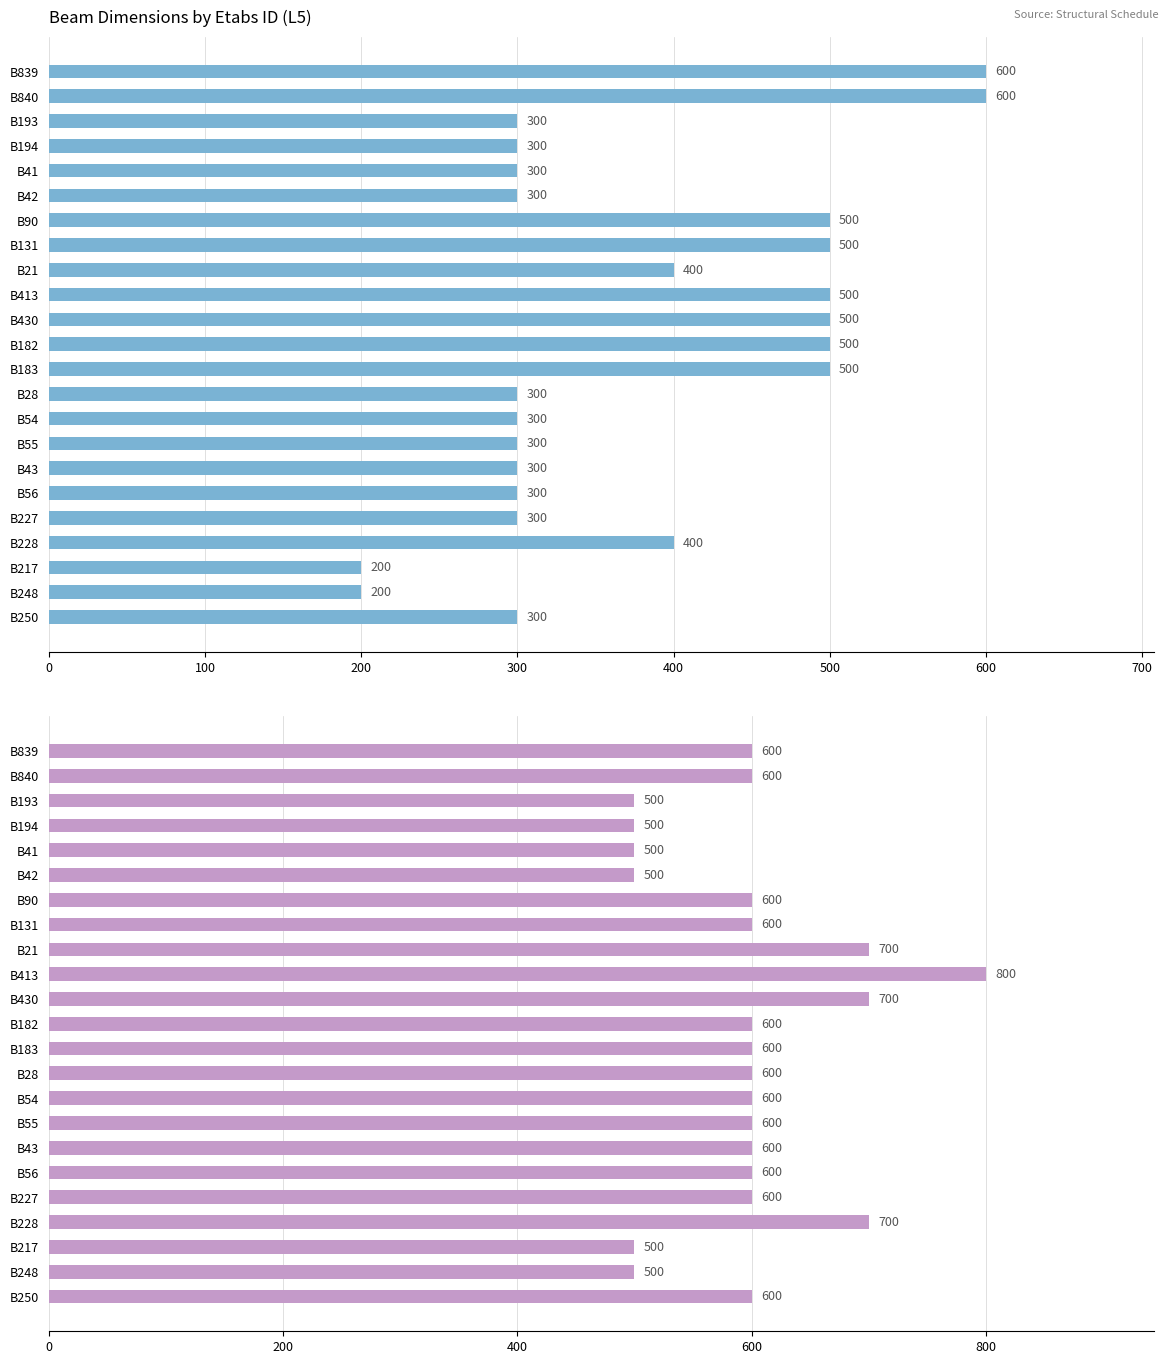

Read the Depth (mm) value at B41, to the nearest 50.

500